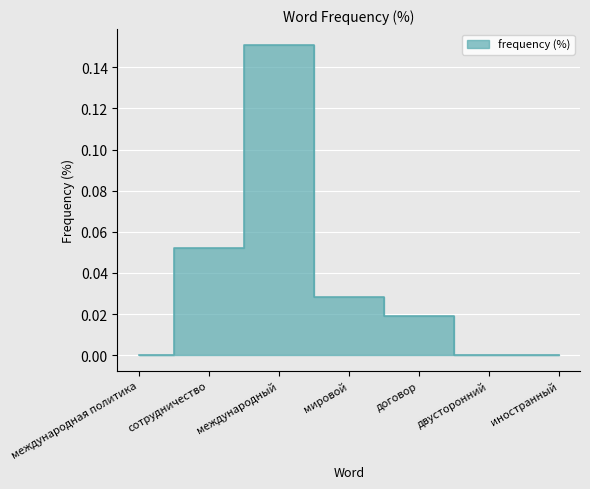

Rank the categories by value from highest to lowest.

международный, сотрудничество, мировой, договор, международная политика, двусторонний, иностранный